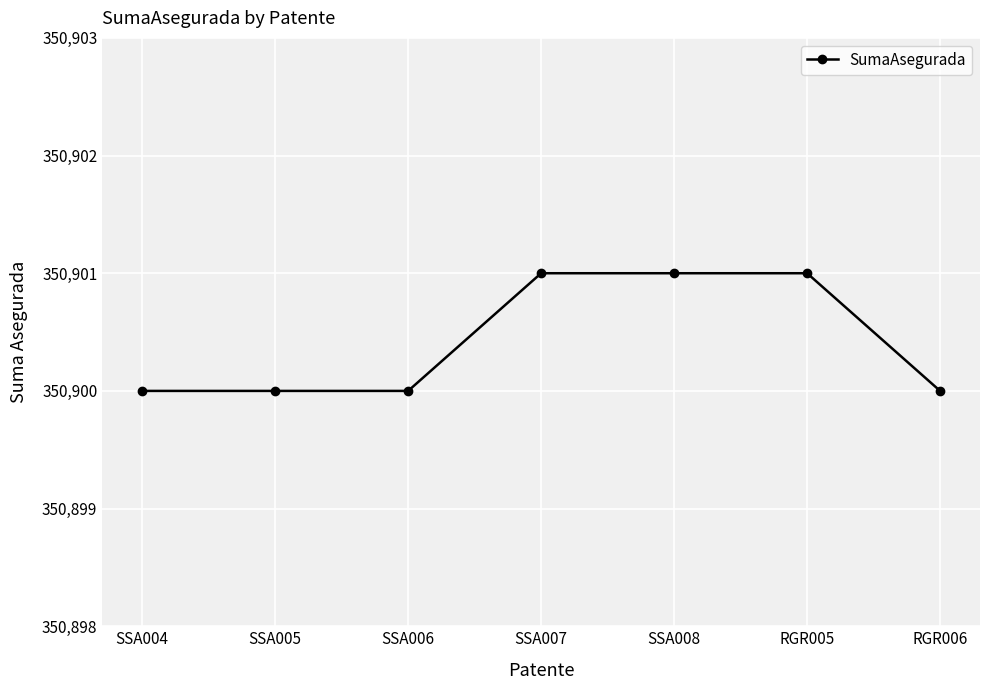

Approximately how many times larger is the value at RGR005 compared to SSA004?

1.0